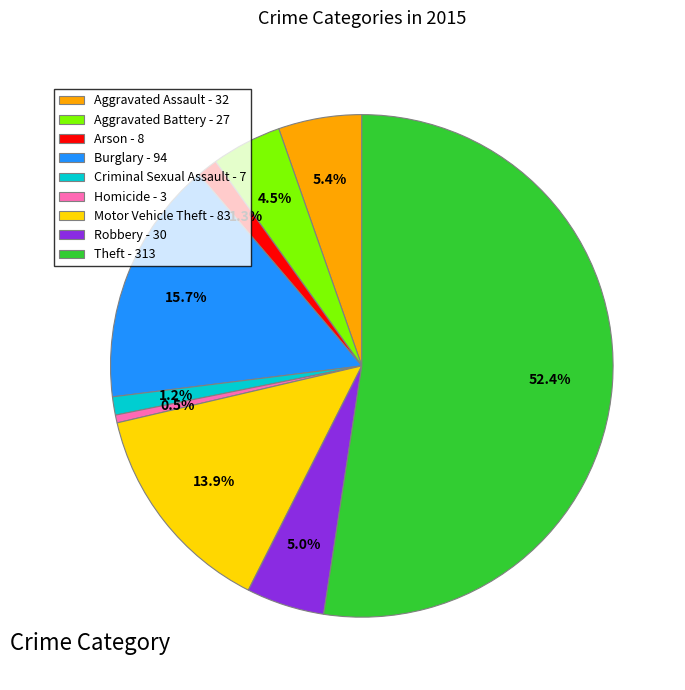

Combined, do Burglary - 94 and Aggravated Battery - 27 account for over 50%?

No